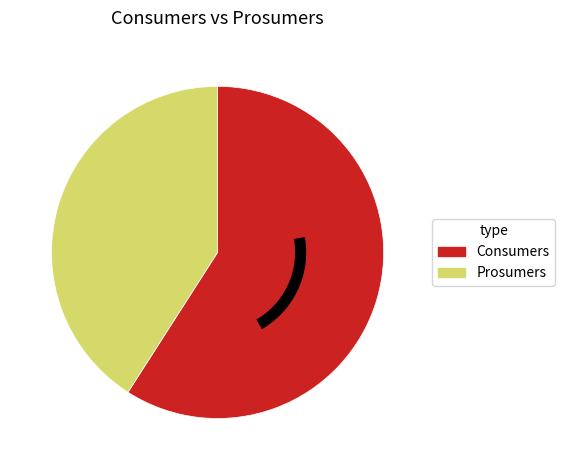

Combined, what portion of the pie is Prosumers and Consumers?

100.0%